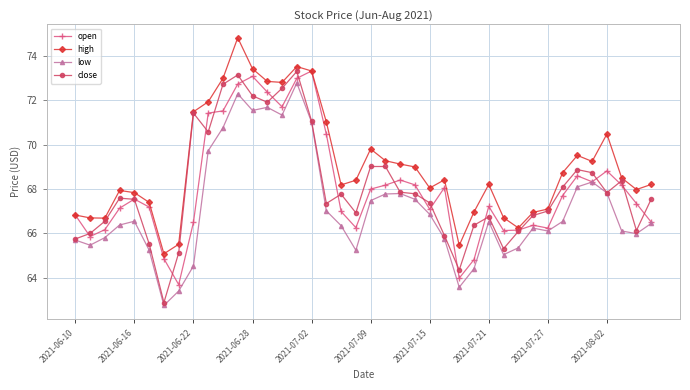

What is the lowest value of the high series?

65.1